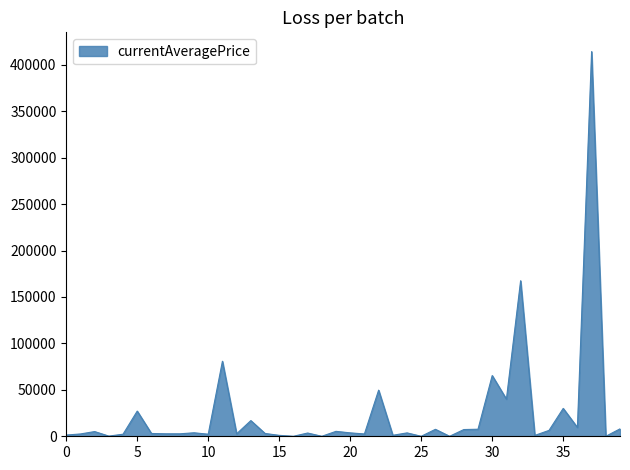

Does the chart have visible grid lines?

No